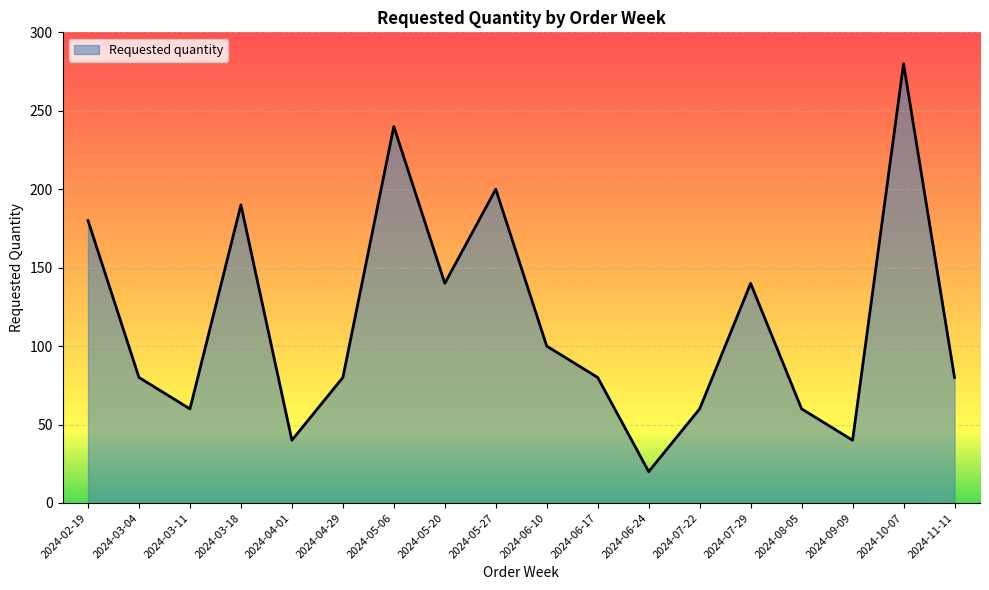

Read the value at 2024-07-22, to the nearest 5.

60